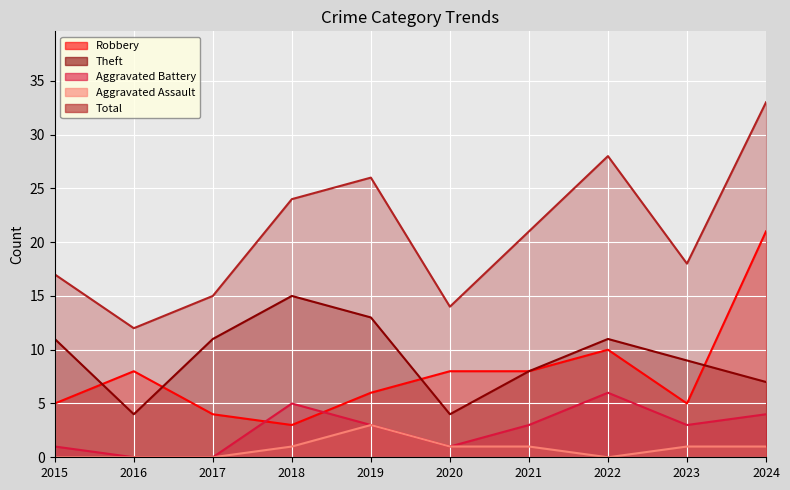

Rank the categories by Aggravated Battery value from lowest to highest.

2016, 2017, 2015, 2020, 2019, 2021, 2023, 2024, 2018, 2022